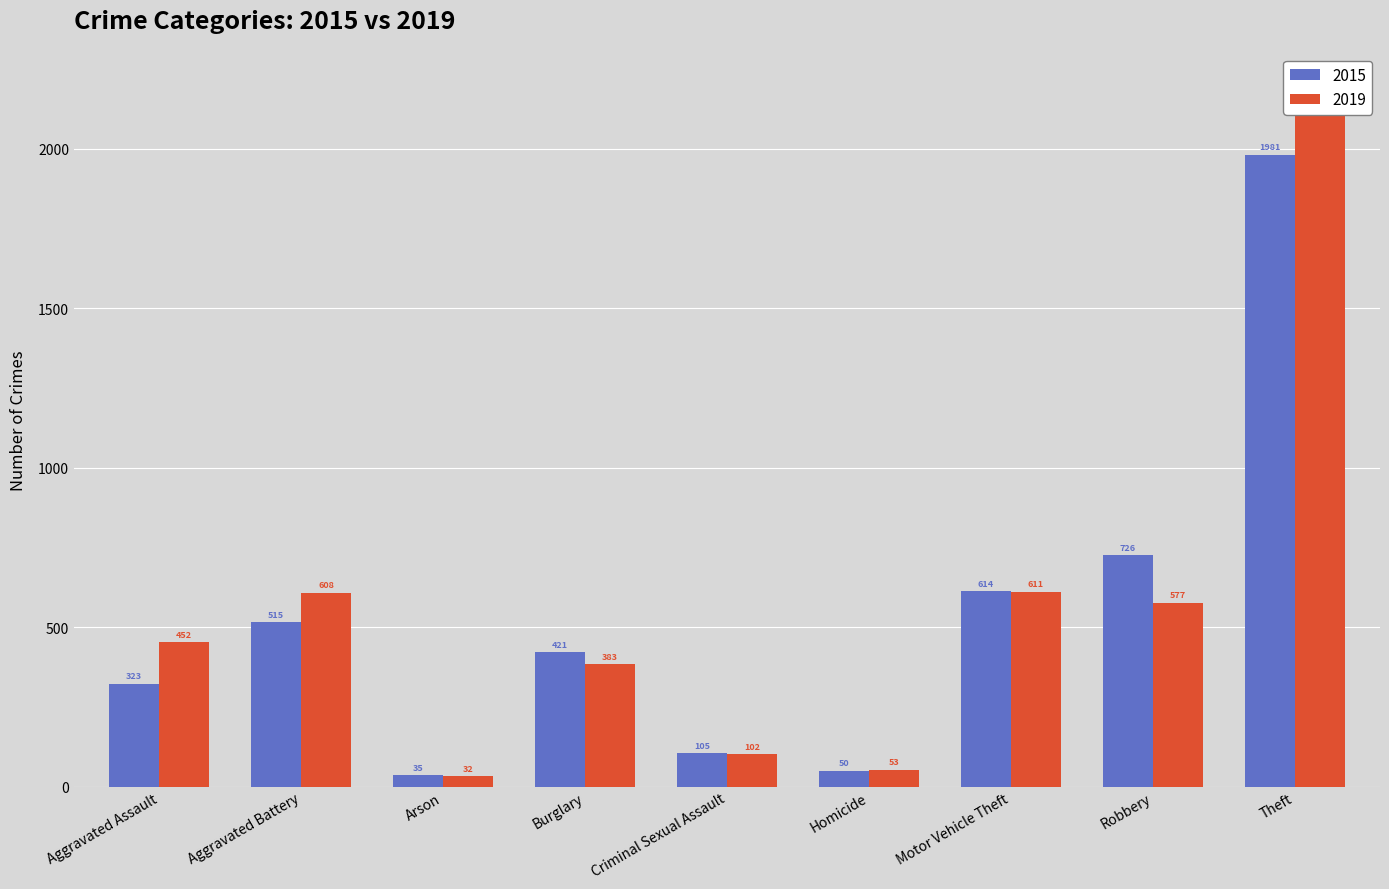

Reading left to right, extract all data points from this chart.

2015: Aggravated Assault=323	Aggravated Battery=515	Arson=35	Burglary=421	Criminal Sexual Assault=105	Homicide=50	Motor Vehicle Theft=614	Robbery=726	Theft=1981
2019: Aggravated Assault=452	Aggravated Battery=608	Arson=32	Burglary=383	Criminal Sexual Assault=102	Homicide=53	Motor Vehicle Theft=611	Robbery=577	Theft=2190